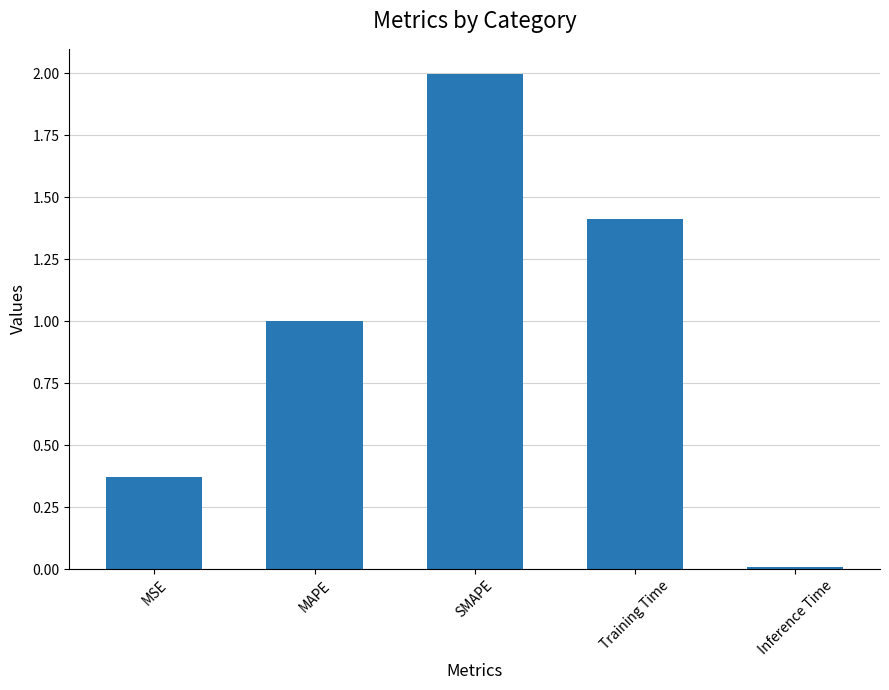

The chart shows a value of 1.0 at MAPE. True or false?

True